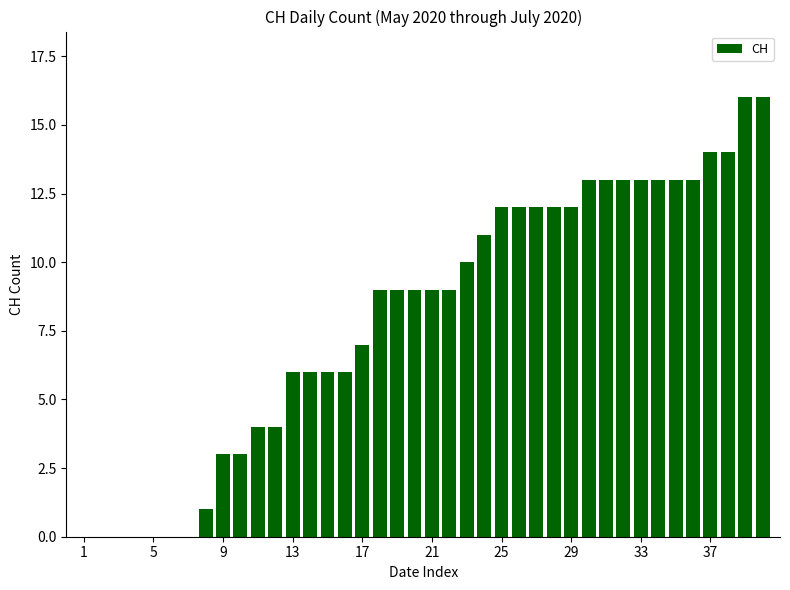

What is the greatest value displayed?

16